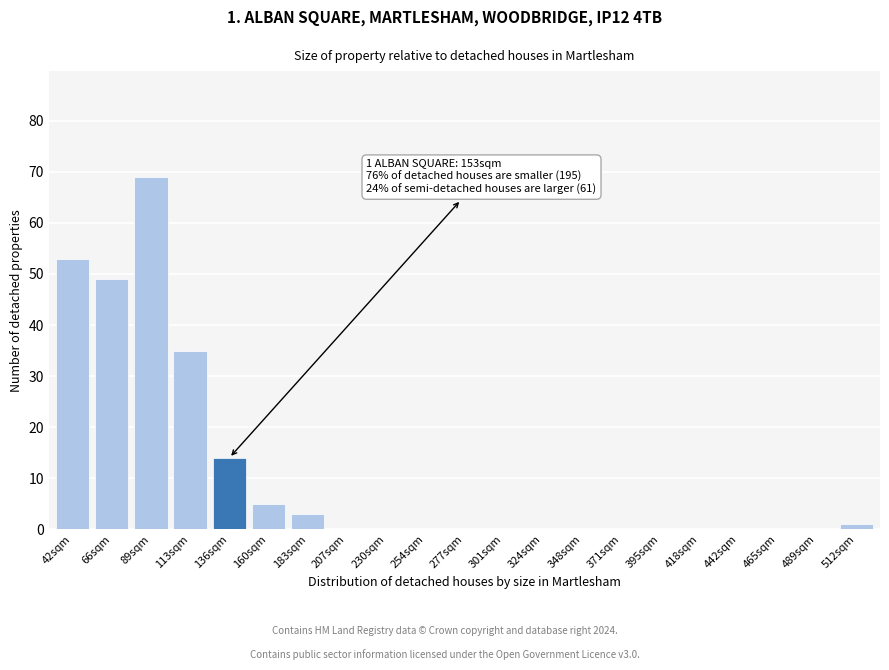

Reading right to left, extract all data points from this chart.

512sqm=1	489sqm=0	465sqm=0	442sqm=0	418sqm=0	395sqm=0	371sqm=0	348sqm=0	324sqm=0	301sqm=0	277sqm=0	254sqm=0	230sqm=0	207sqm=0	183sqm=3	160sqm=5	136sqm=14	113sqm=35	89sqm=69	66sqm=49	42sqm=53